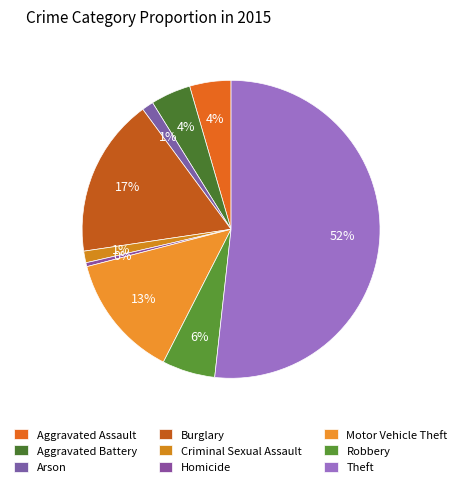

What is the majority slice?

Theft